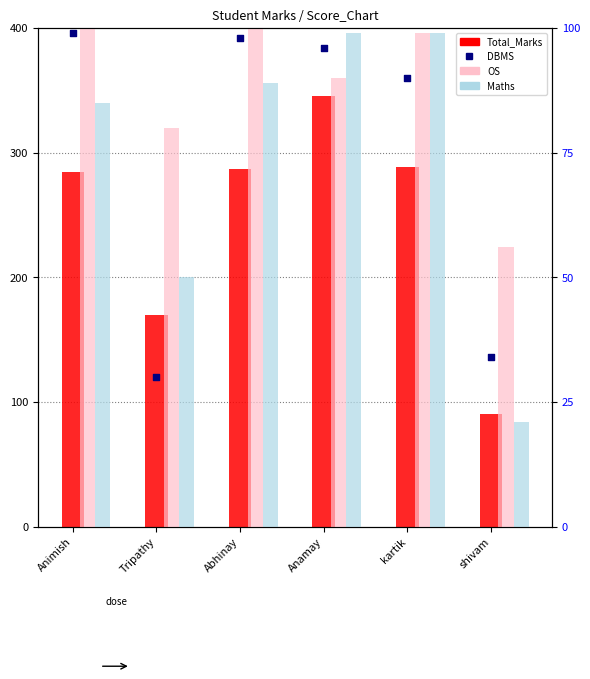

What is the total value across all series at Abhinay?

574